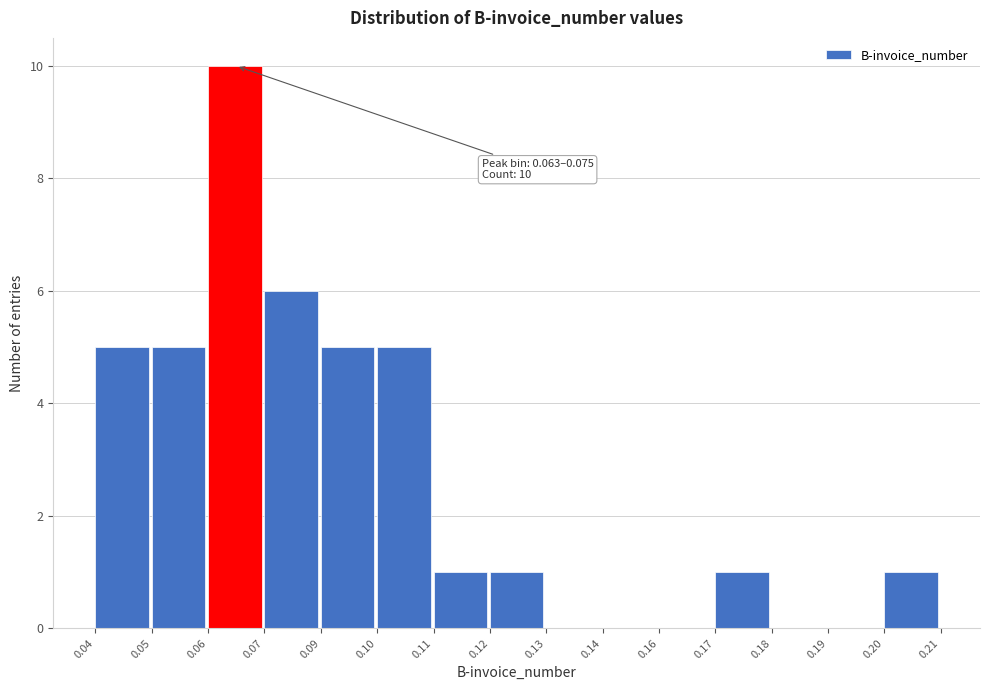

Reading left to right, list all the values displayed in this chart.

0.04=5	0.05=5	0.06=10	0.07=6	0.09=5	0.10=5	0.11=1	0.12=1	0.13=0	0.14=0	0.16=0	0.17=1	0.18=0	0.19=0	0.20=1